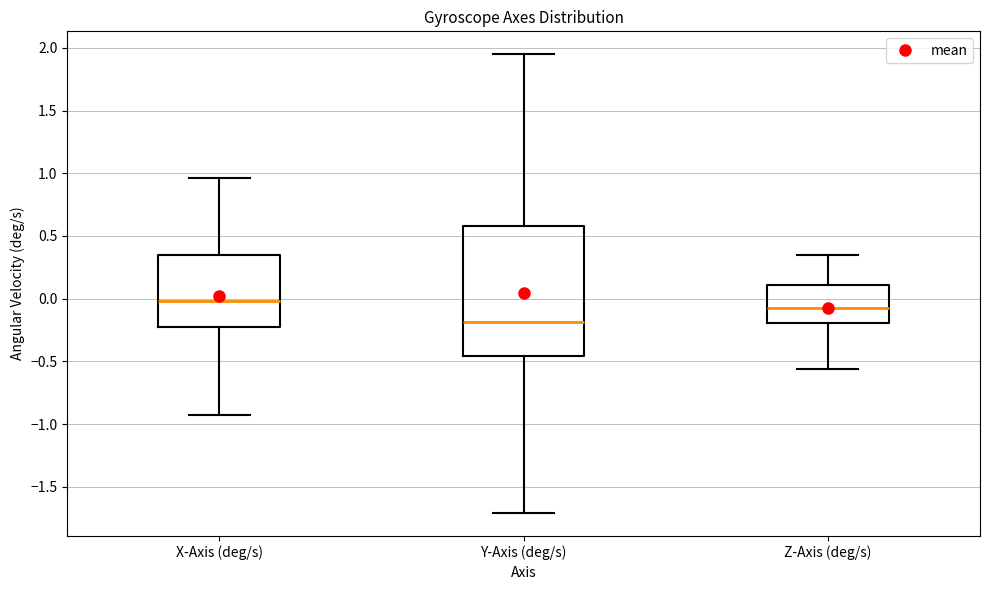

Where does the median line of the box for Y-Axis (deg/s) sit on the y-axis? The values are not printed on the chart, so give them approximately, as read against the axis.

-0.20